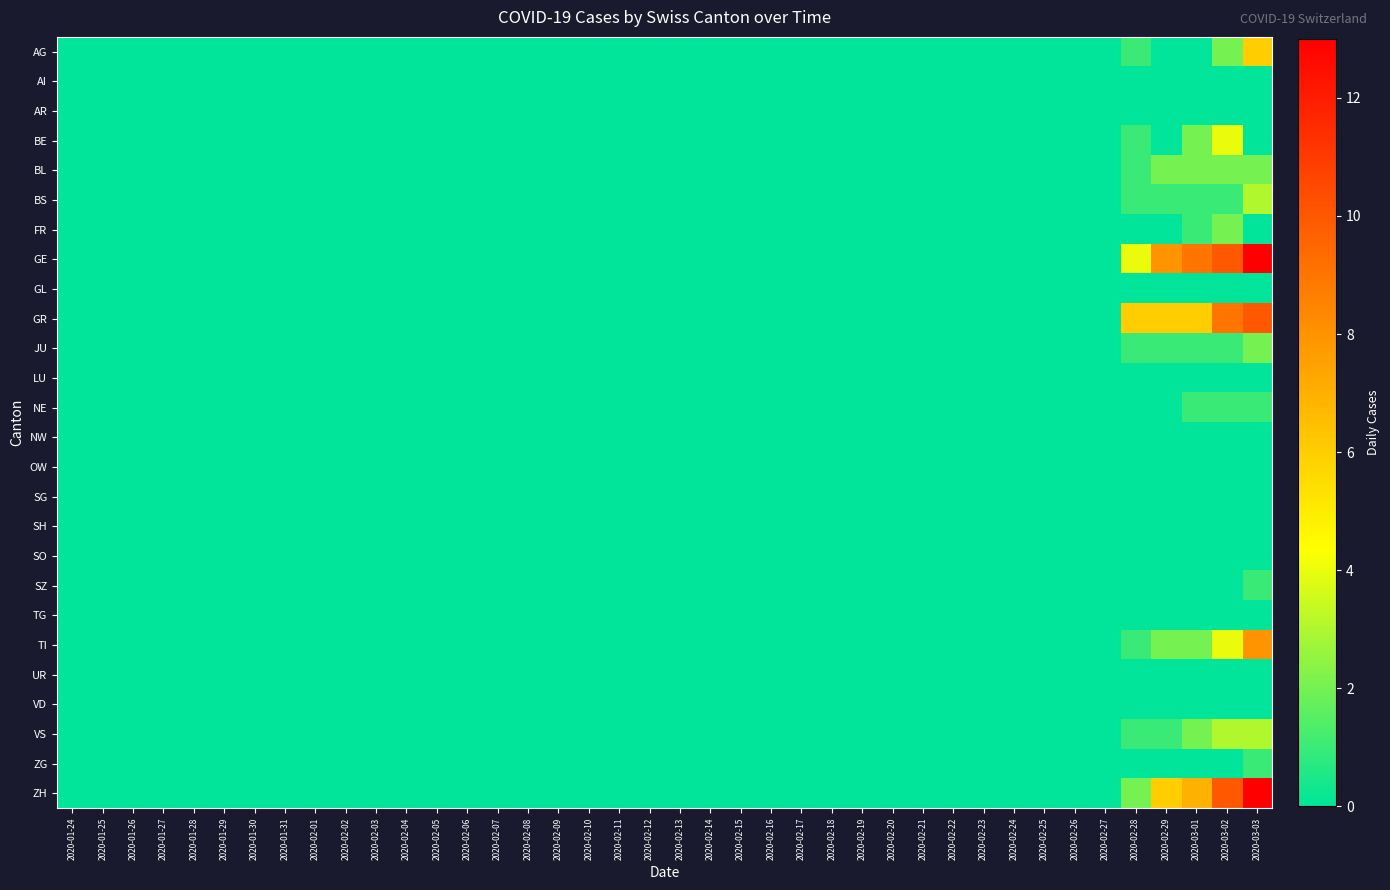

At which category is the sum across all series the highest?

2020-03-03